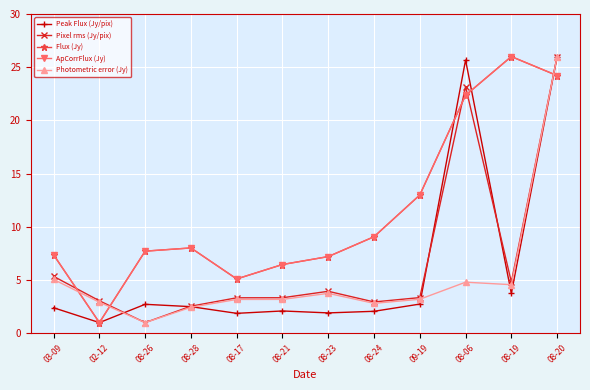

Which series changed the most between 08-21 and 08-06?

Peak Flux (Jy/pix)